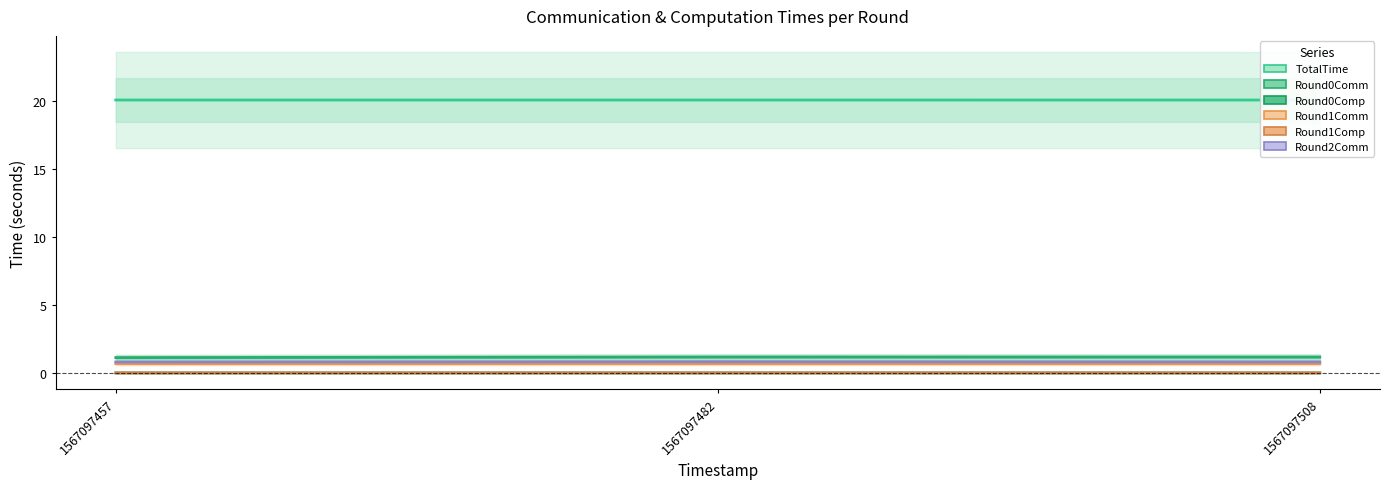

Between 1567097482 and 1567097508, which series saw the biggest shift?

Round2Comm